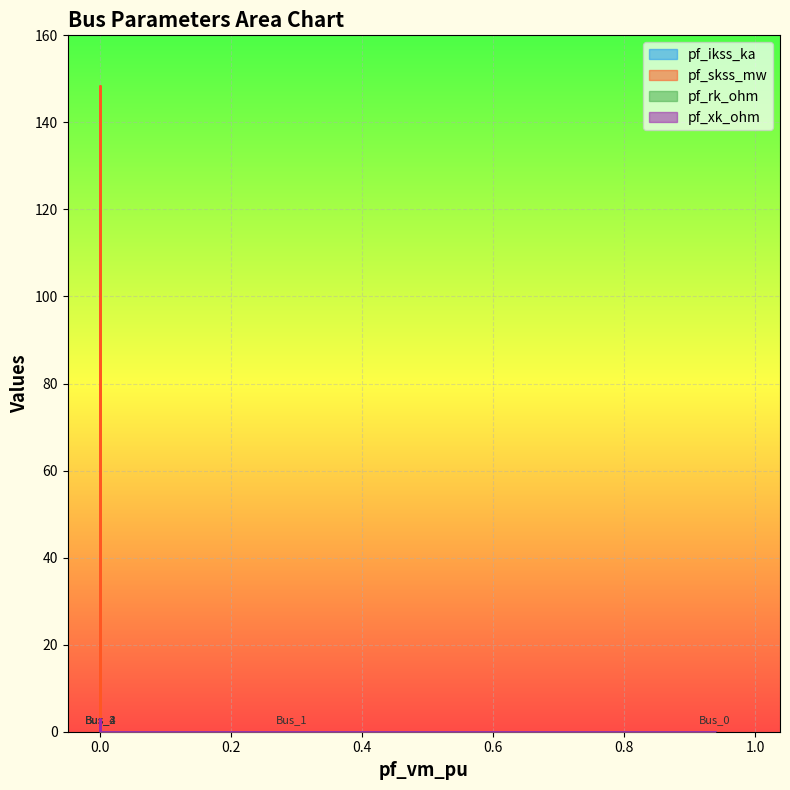

True or false: pf_rk_ohm and pf_ikss_ka cross at least once.

False